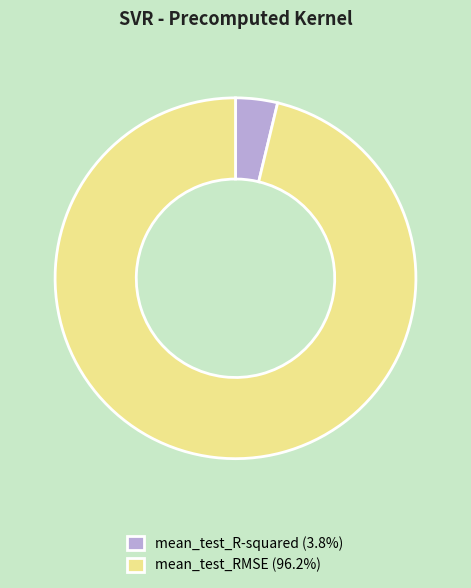

Do mean_test_R-squared (3.8%) and mean_test_RMSE (96.2%) together represent more than half of the pie?

Yes